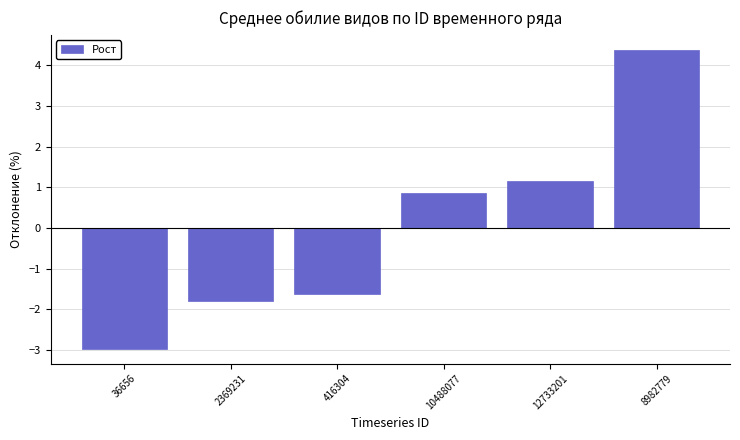

Reading left to right, what are all the values shown in this chart?

36656=-3.0	2369231=-1.8	416304=-1.6	10488077=0.9	12733201=1.1	8982779=4.4